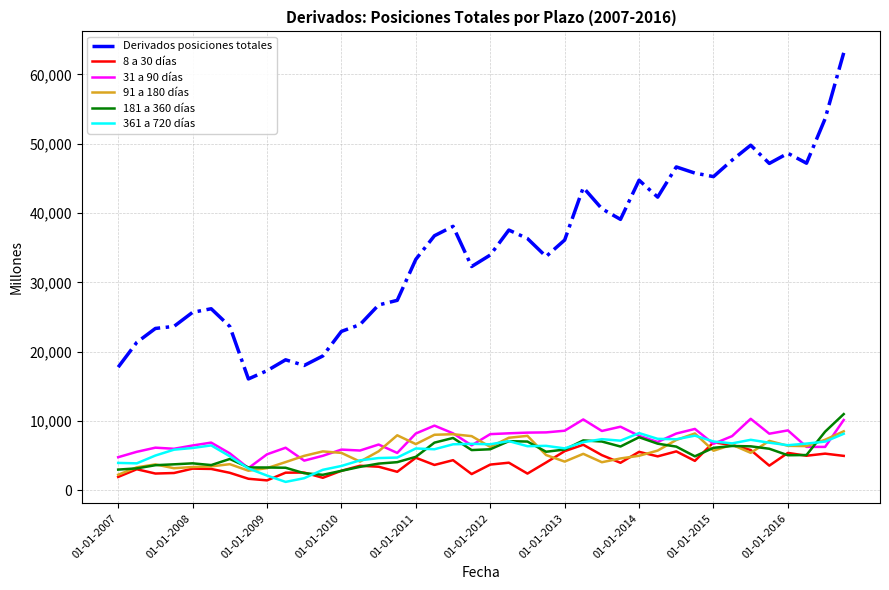

Which series has the largest range (max minus min)?

Derivados posiciones totales